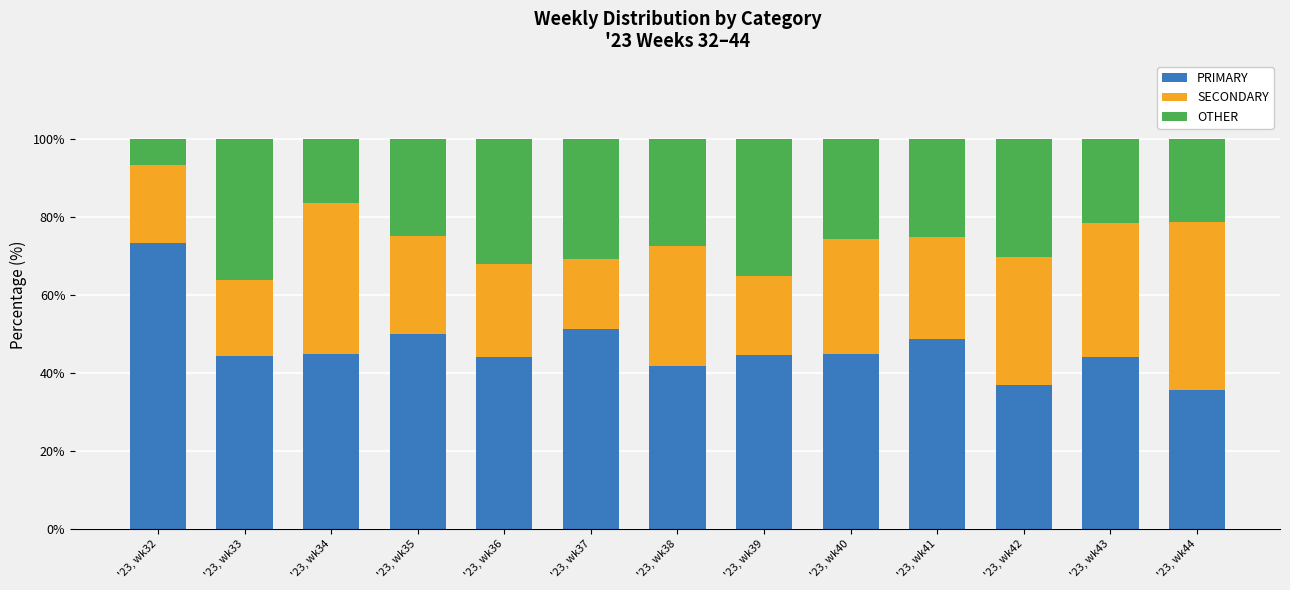

What is the total value across all series at '23, wk43?

100.0